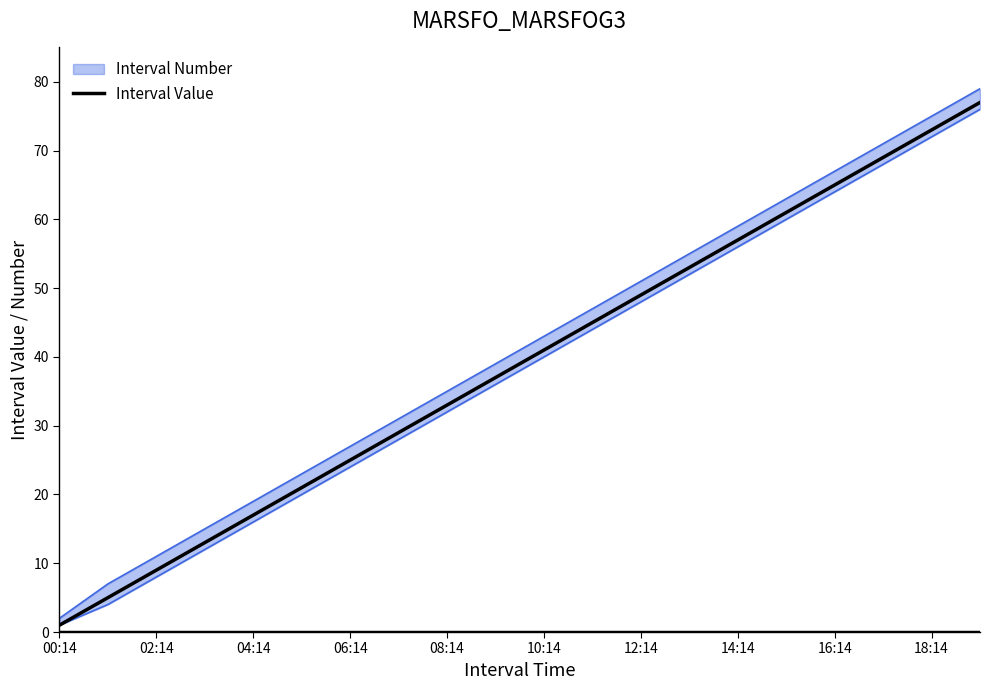

The value of Interval Value at 18:14 is 73. True or false?

True